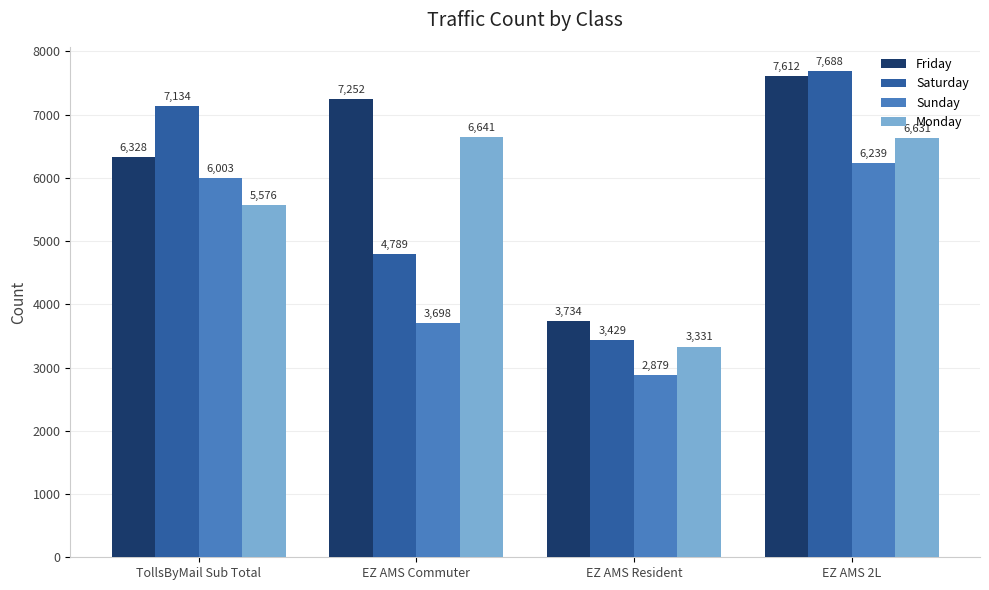

What is the spread (max minus min) of values at TollsByMail Sub Total?

1558